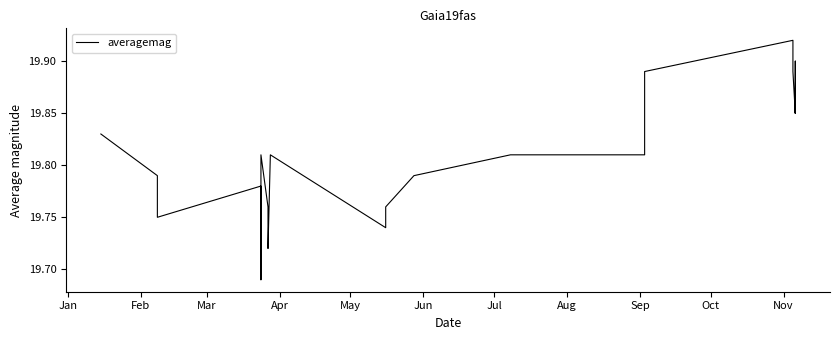

How many interior local peaks (higher than both neighbors) does the data have?

4